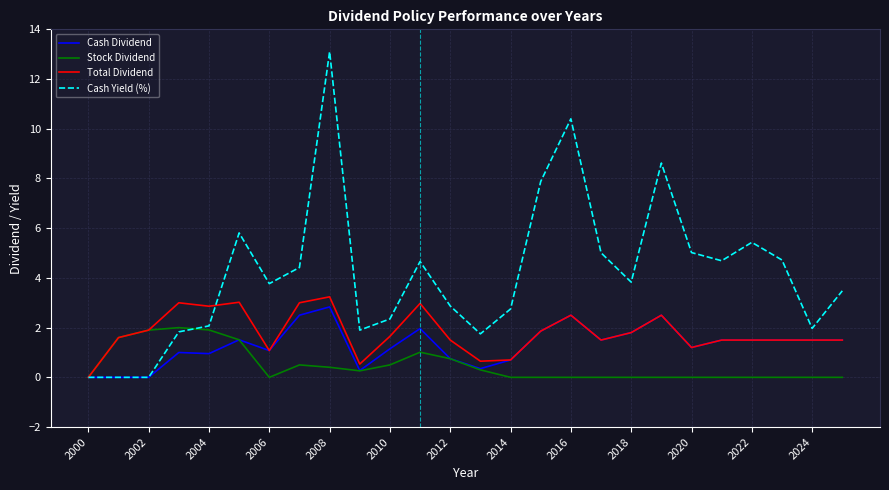

Which series has the widest spread of values?

Cash Yield (%)